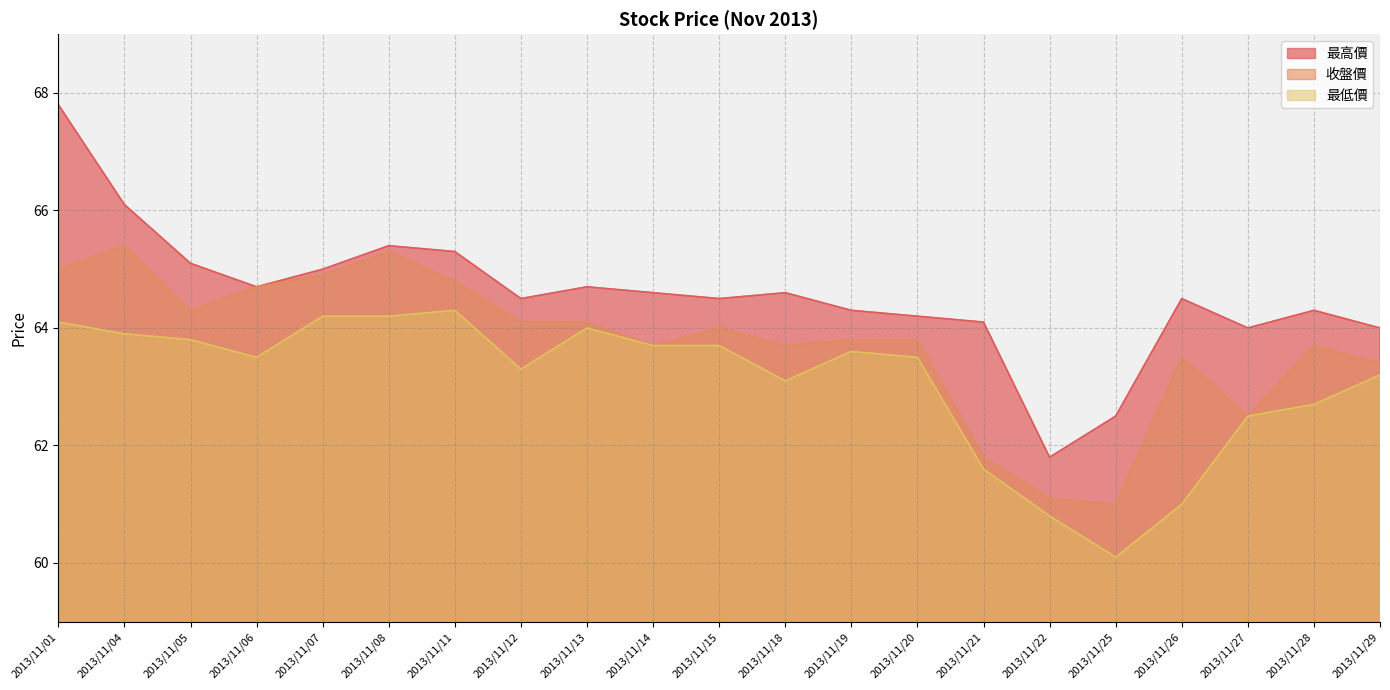

Rank the series by their maximum value, from highest to lowest.

最高價, 收盤價, 最低價